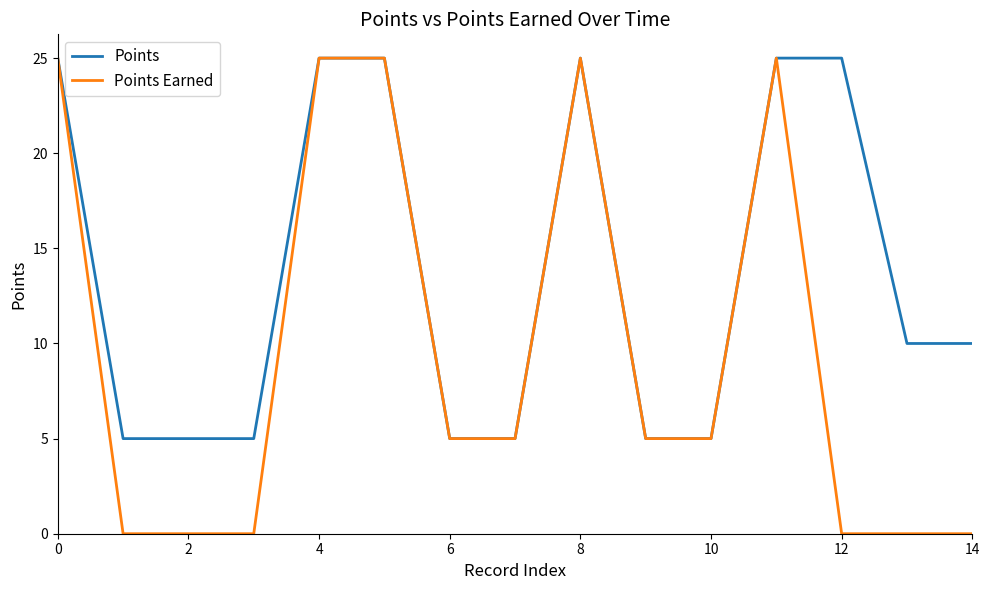

Reading left to right, transcribe all the data shown in this chart.

Points: 25	5	5	5	25	25	5	5	25	5	5	25	25	10	10
Points Earned: 25	0	0	0	25	25	5	5	25	5	5	25	0	0	0